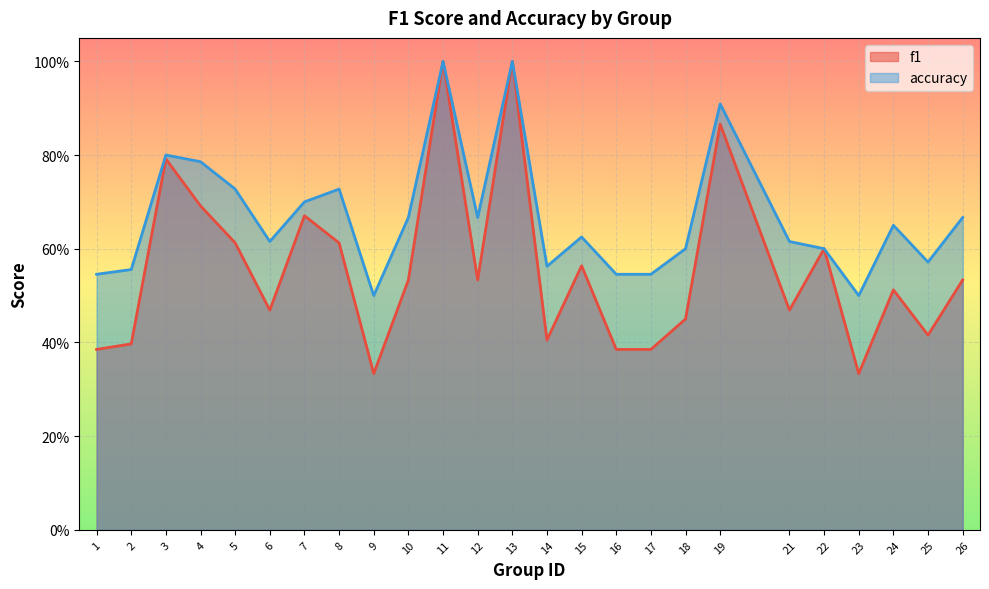

Between 8 and 4, which is larger?

4